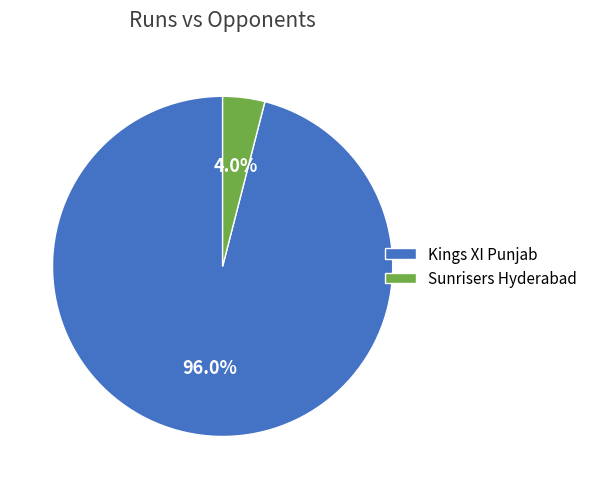

To the nearest percent, what is the difference between the Sunrisers Hyderabad and Kings XI Punjab slice percentages?

92%